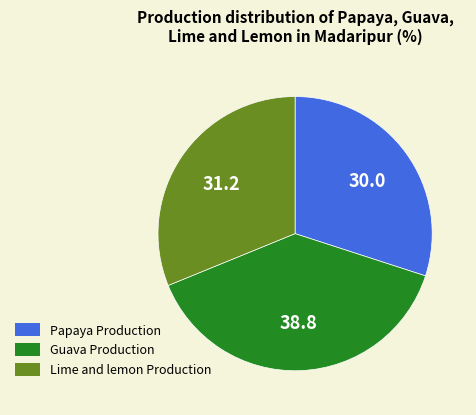

Which category has the smallest portion of the pie?

Papaya Production